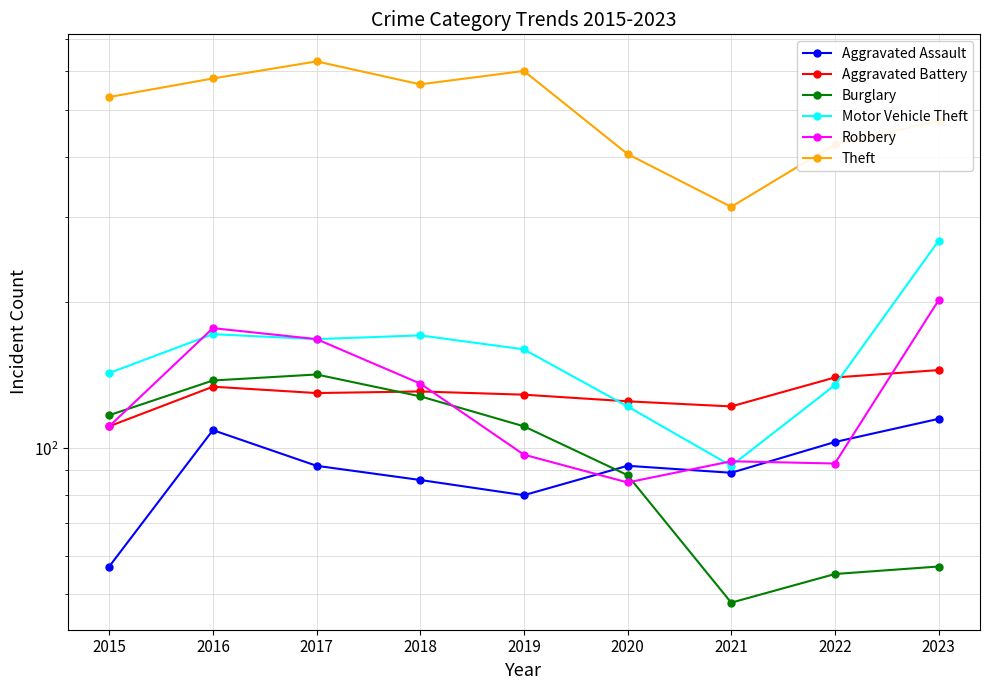

Rank the categories by Motor Vehicle Theft value from lowest to highest.

2021, 2020, 2022, 2015, 2019, 2017, 2018, 2016, 2023